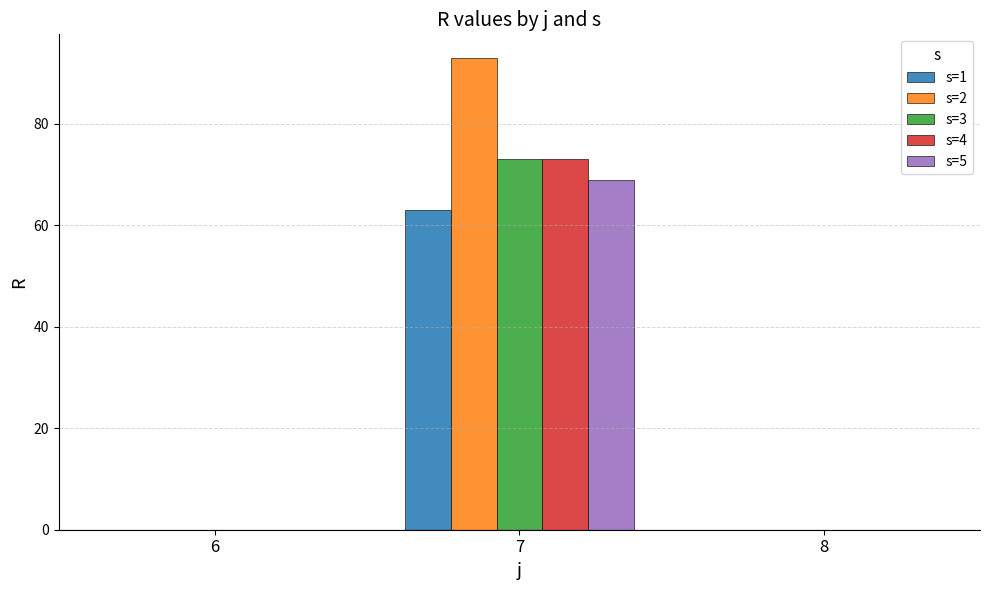

What is the highest value of the s=3 series?

73